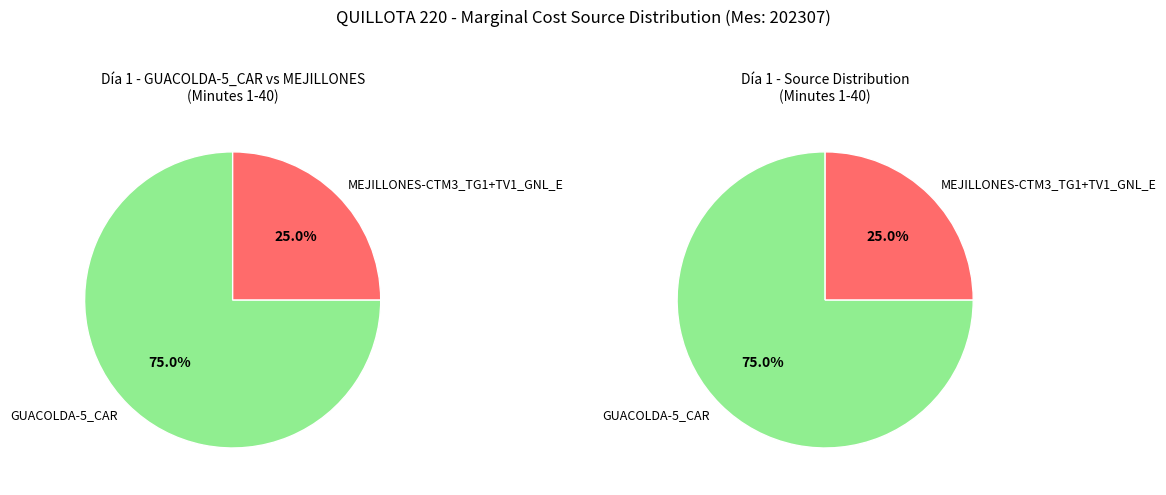

Which has a higher value, GUACOLDA-5_CAR or MEJILLONES-CTM3_TG1+TV1_GNL_E?

GUACOLDA-5_CAR